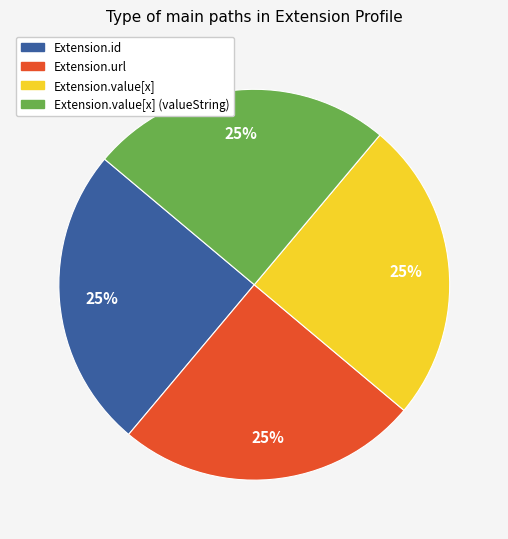

Is there a majority slice in this chart?

No